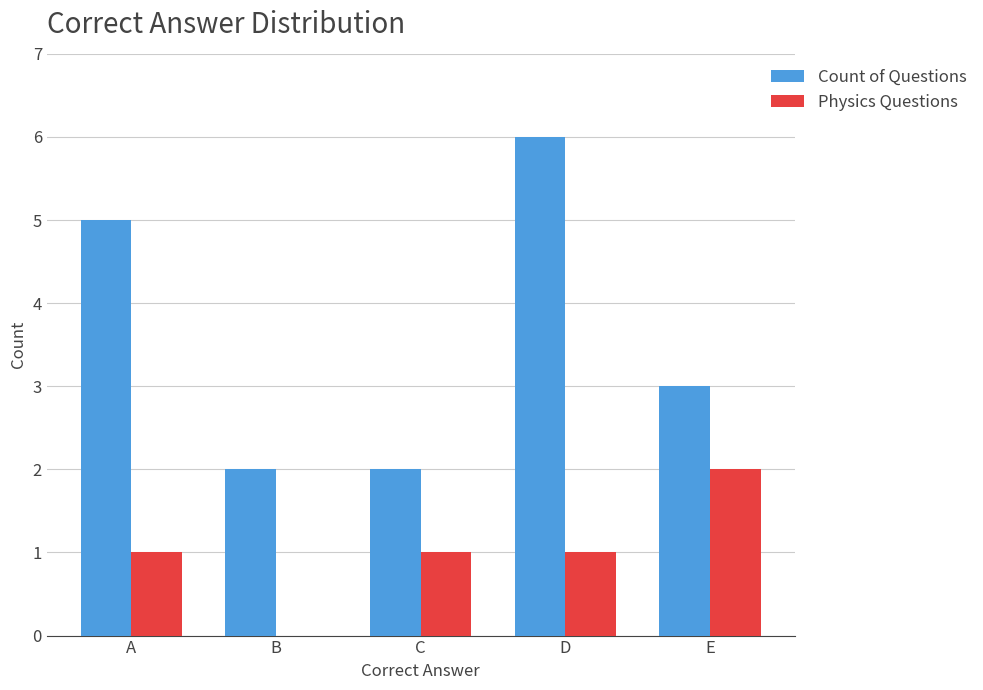

What is the sum of all Count of Questions values?

18